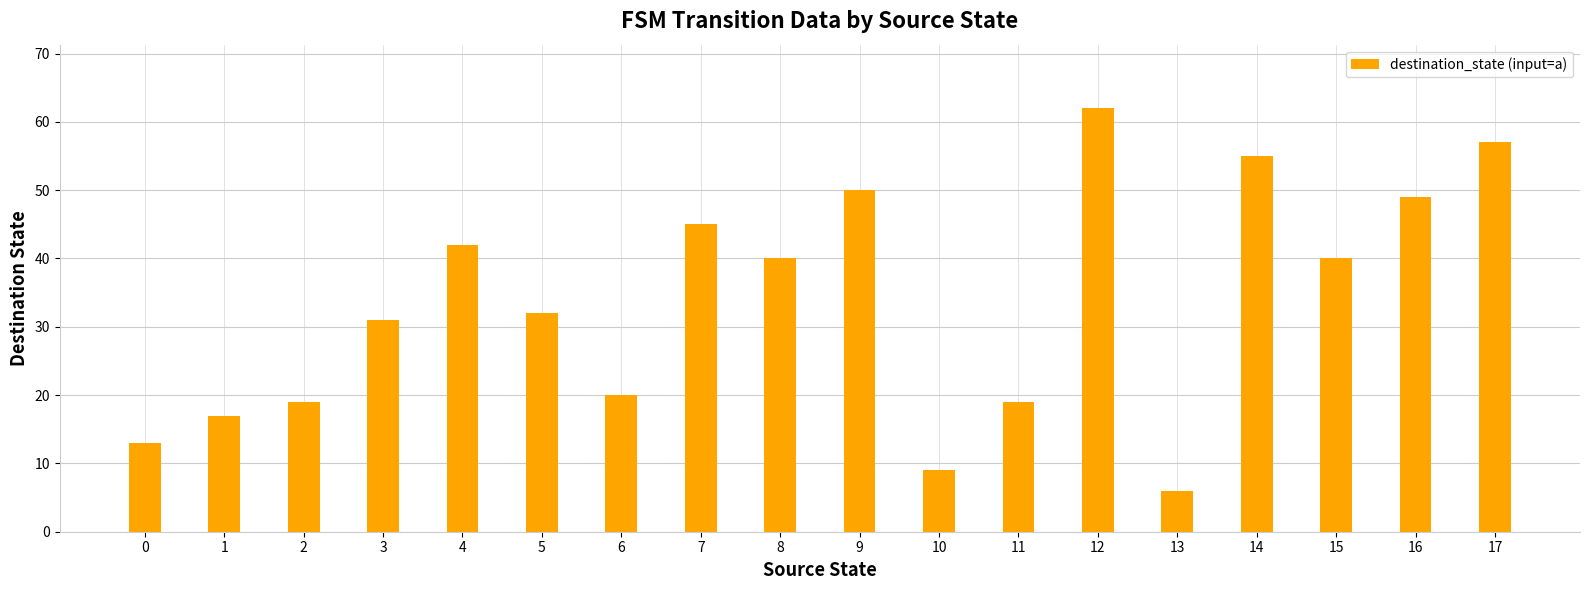

The chart shows a value of 9 at 10. True or false?

True